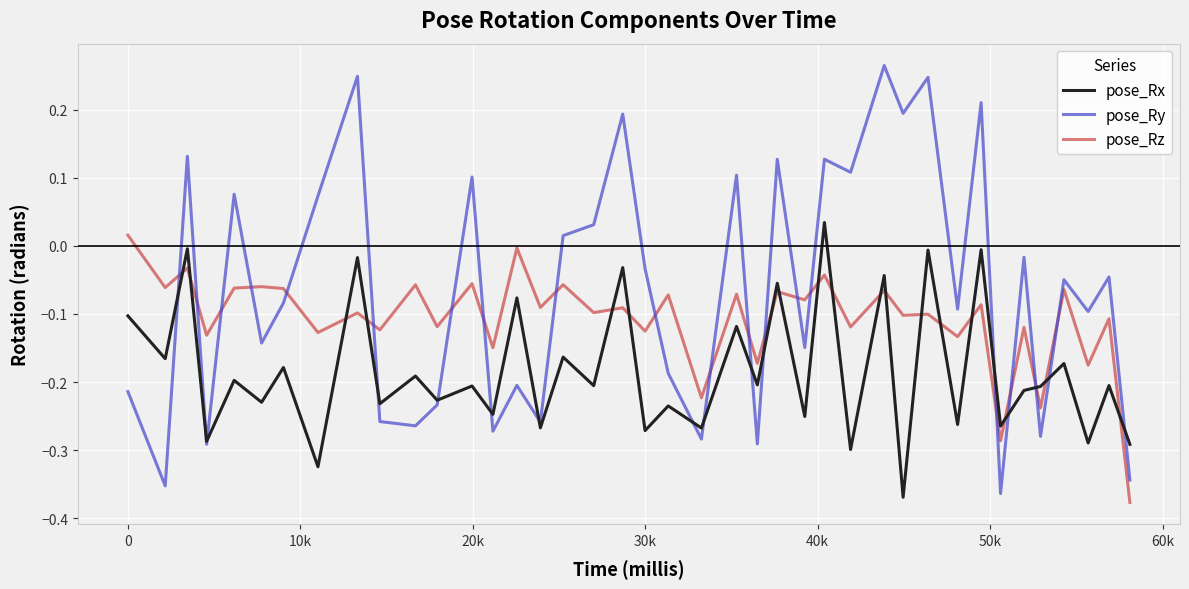

Which series has the largest range (max minus min)?

pose_Ry